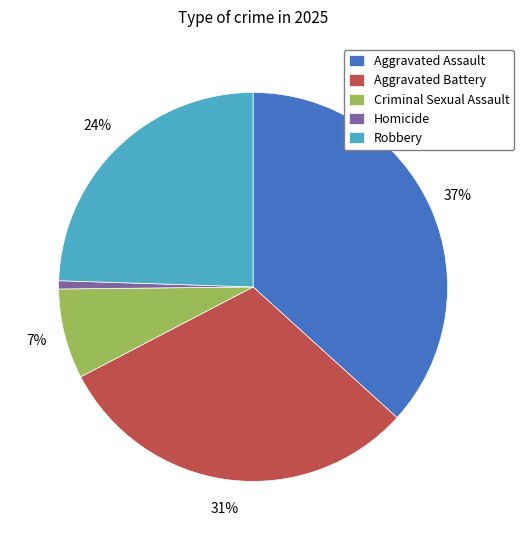

Is Criminal Sexual Assault the majority of the pie?

No